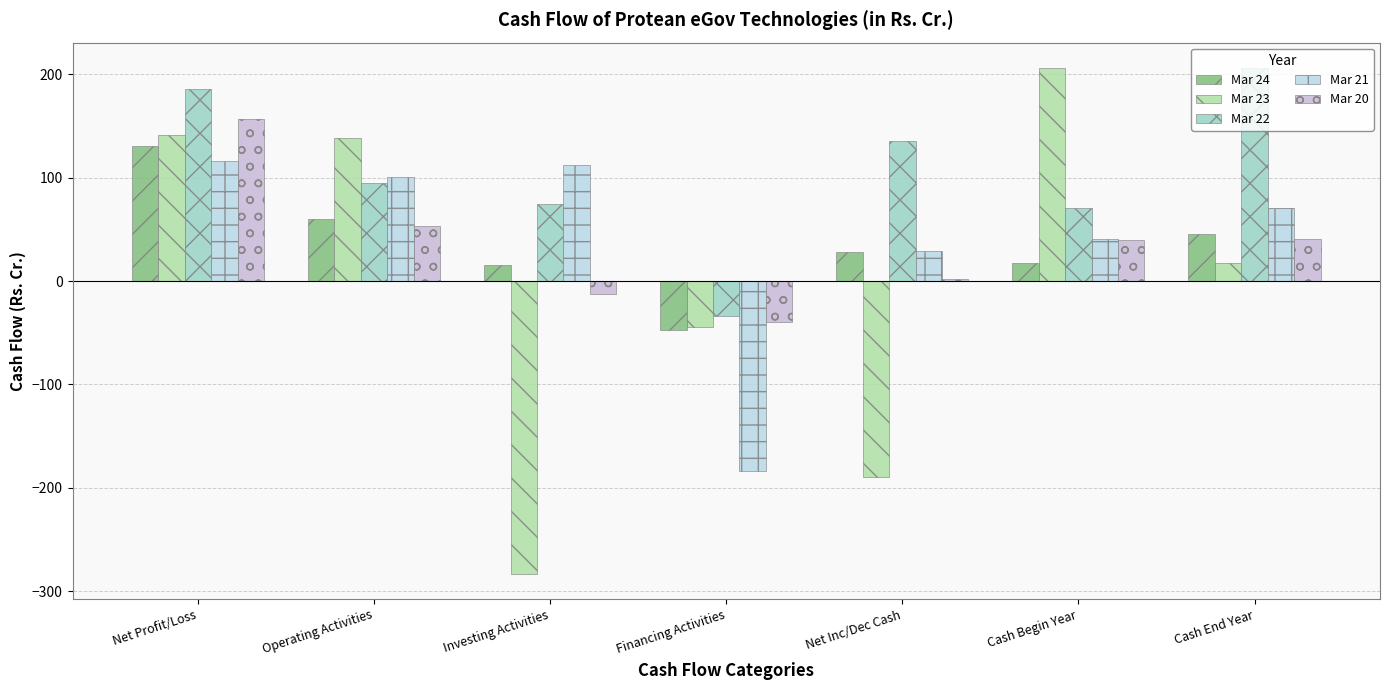

How many distinct data groups are displayed?

5